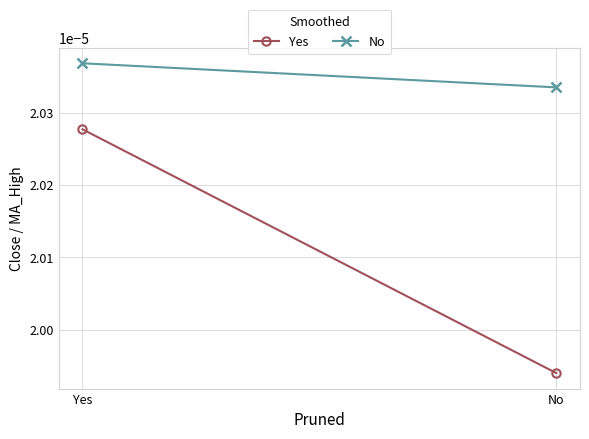

The No series shows 0.0 at No. True or false?

False